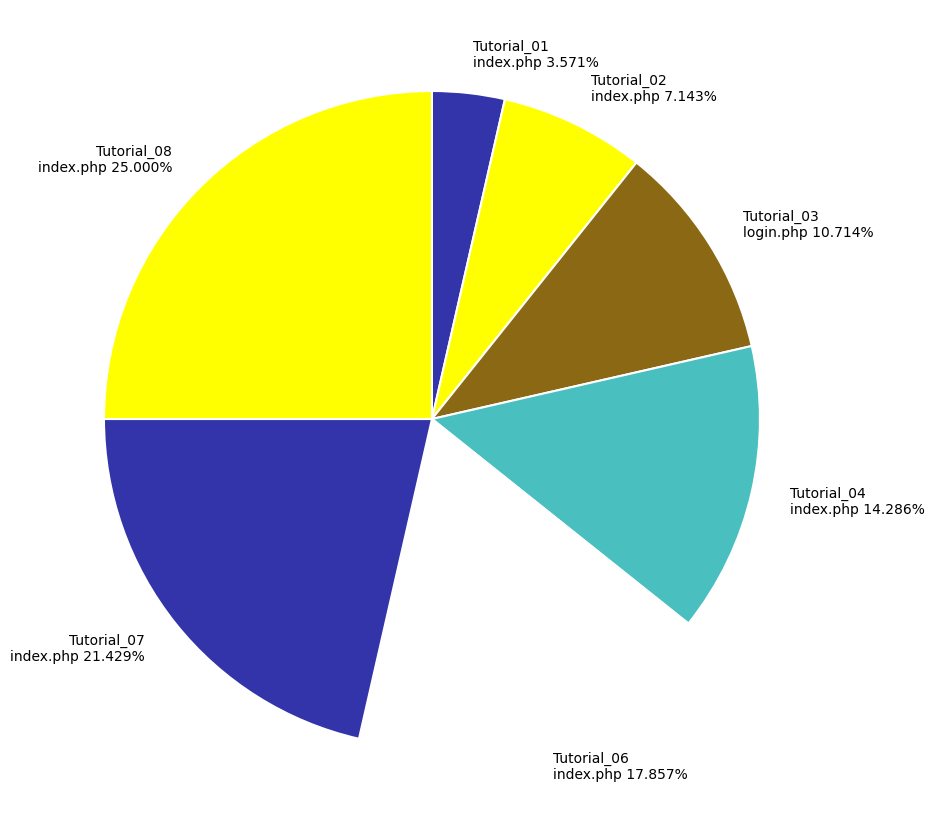

Between Tutorial_03 login.php 10.714% and Tutorial_08 index.php 25.000%, which is larger?

Tutorial_08 index.php 25.000%